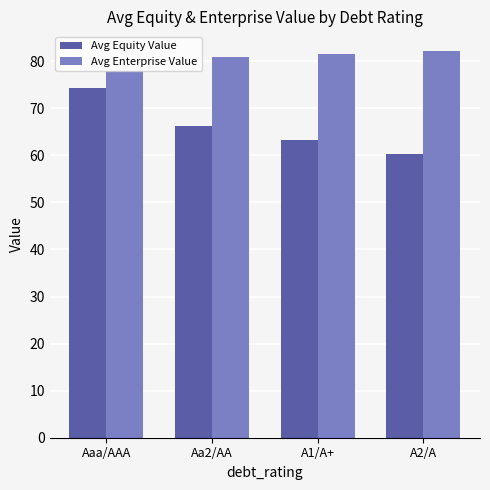

The value of Avg Equity Value at A2/A is 97.1. True or false?

False